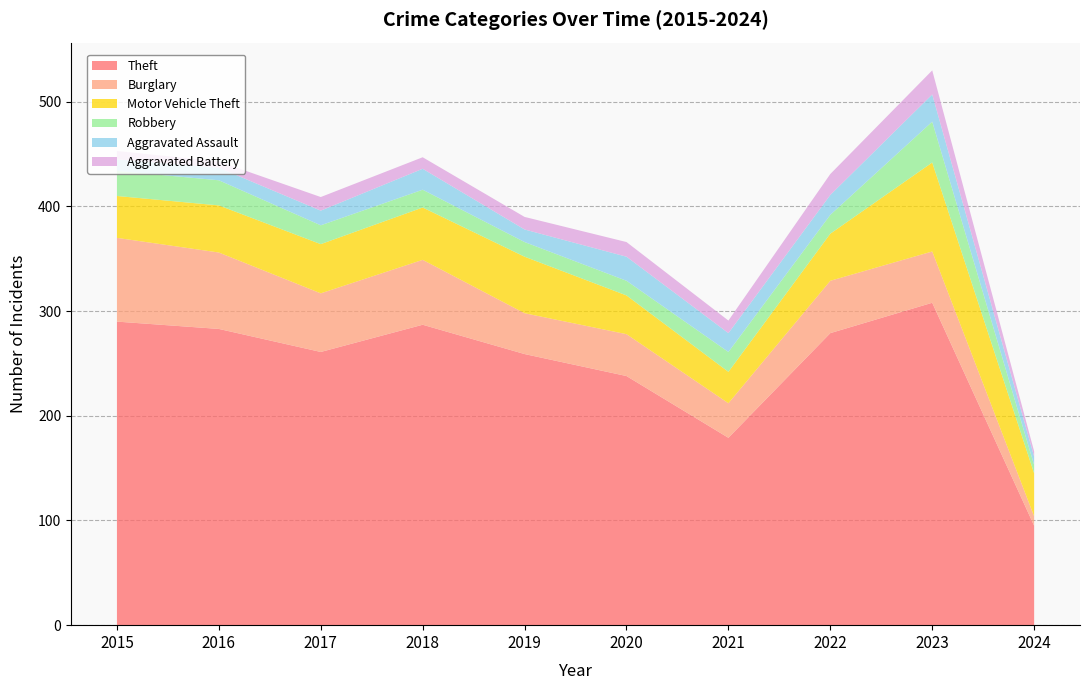

Reading left to right, extract all data points from this chart.

Theft: 2015=290	2016=283	2017=261	2018=287	2019=259	2020=238	2021=179	2022=279	2023=308	2024=95
Burglary: 2015=80	2016=73	2017=56	2018=62	2019=39	2020=40	2021=33	2022=50	2023=49	2024=9
Motor Vehicle Theft: 2015=40	2016=45	2017=47	2018=50	2019=54	2020=37	2021=30	2022=45	2023=85	2024=41
Robbery: 2015=24	2016=24	2017=18	2018=17	2019=14	2020=14	2021=19	2022=18	2023=39	2024=8
Aggravated Assault: 2015=11	2016=12	2017=14	2018=20	2019=12	2020=23	2021=18	2022=19	2023=26	2024=8
Aggravated Battery: 2015=8	2016=6	2017=13	2018=11	2019=12	2020=14	2021=12	2022=20	2023=23	2024=5